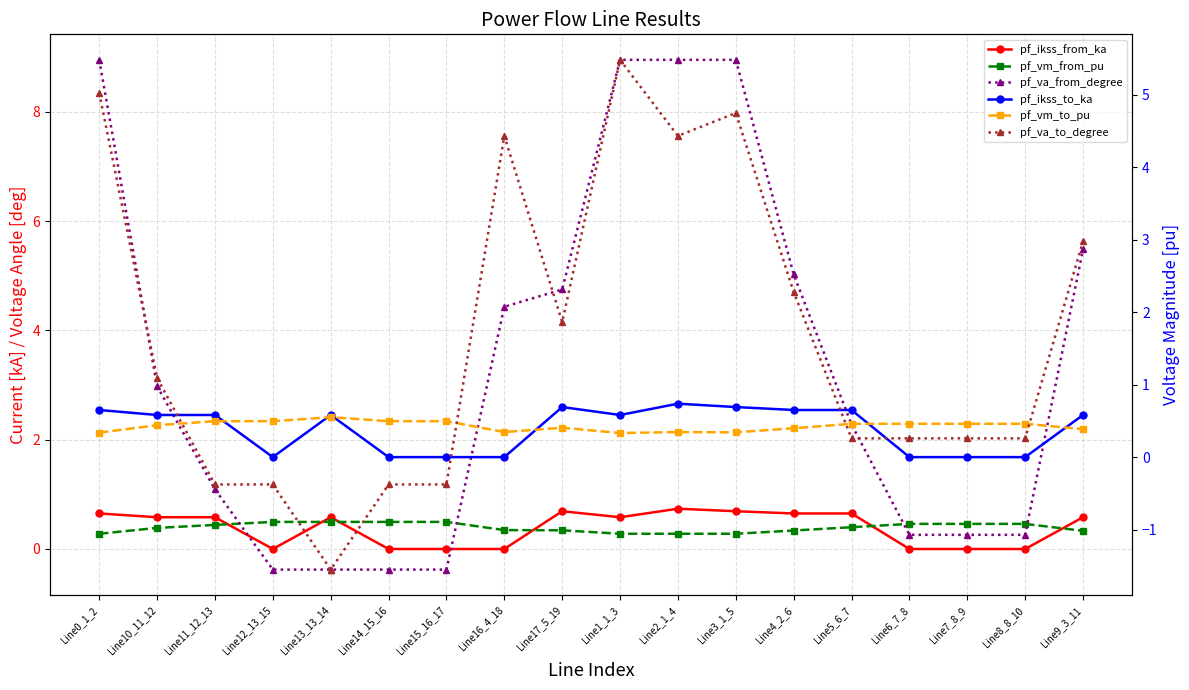

What is the label of the 14th point from the left?

Line5_6_7